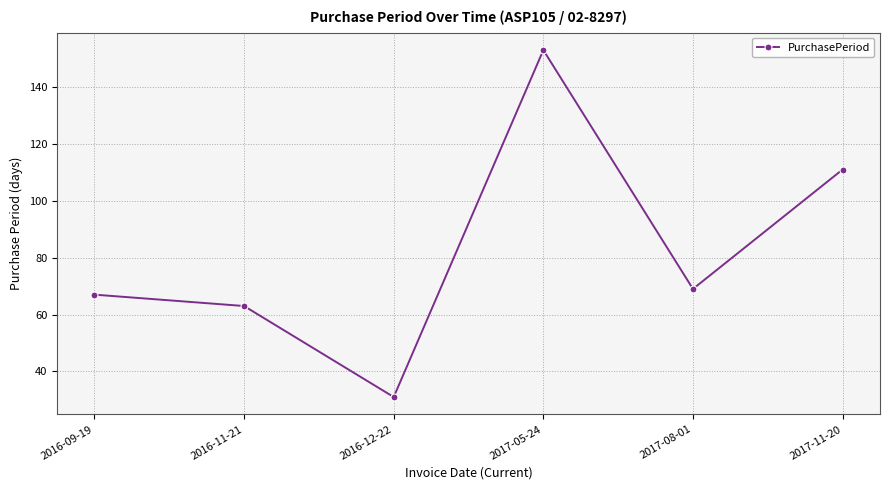

How many points are lower than both their immediate neighbors (excluding endpoints)?

2